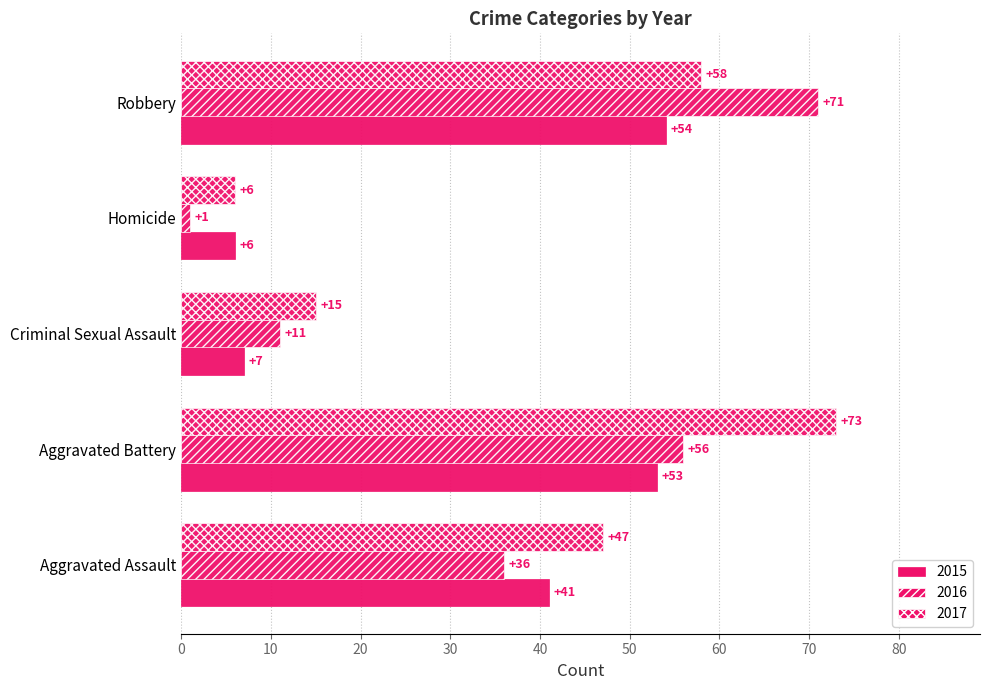

Which series has the largest total across all categories?

2017